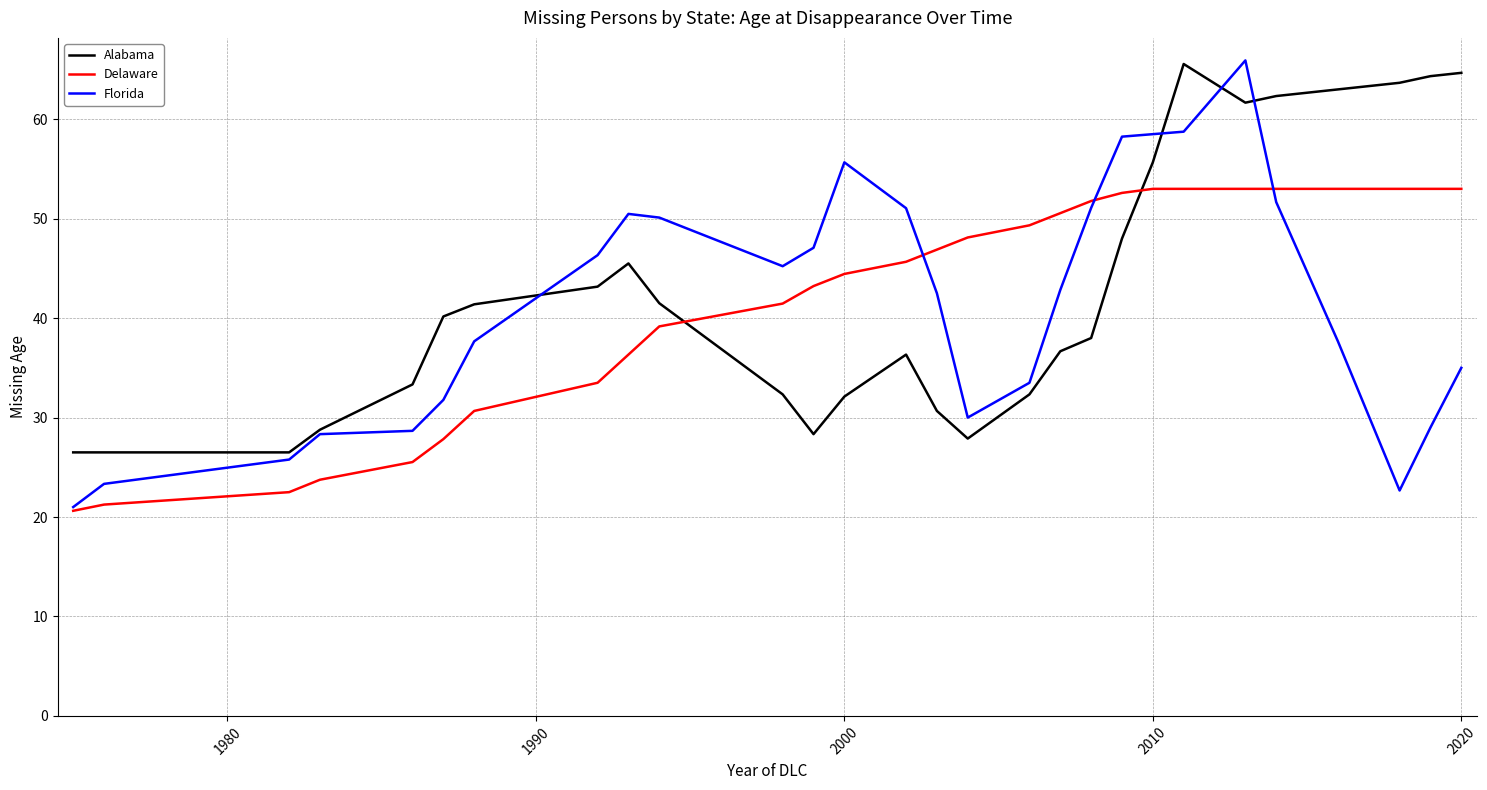

Is this an area chart (filled region under the line)?

No